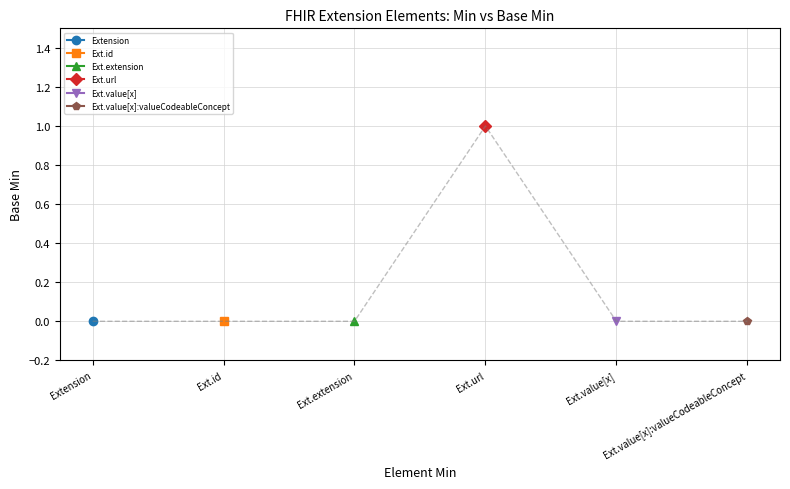

At which category does the chart reach its minimum across all series?

Min=0